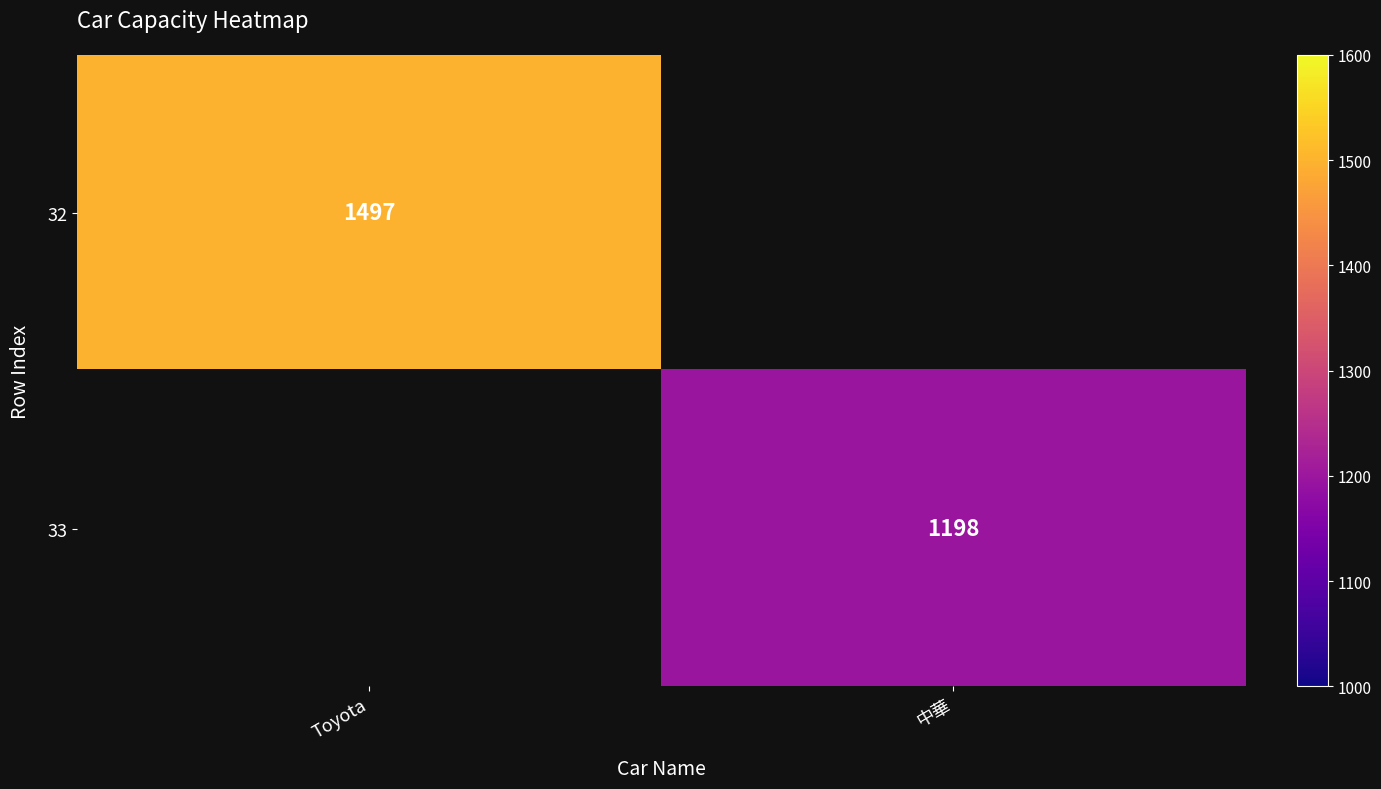

The value of 32 at Toyota is 1046. True or false?

False